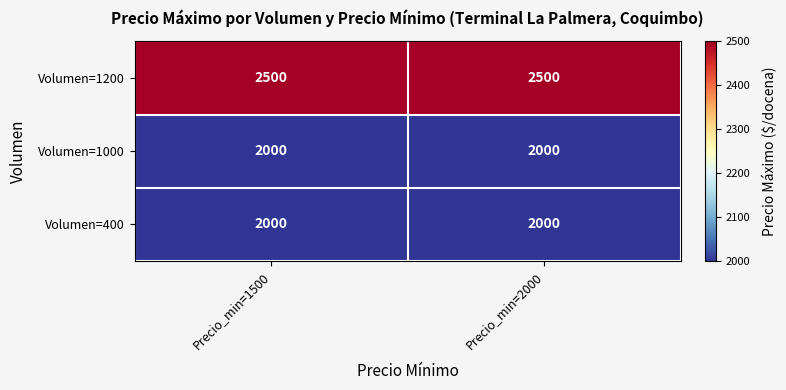

What is the approximate value of Volumen=1000 at Precio_min=1500?

2000